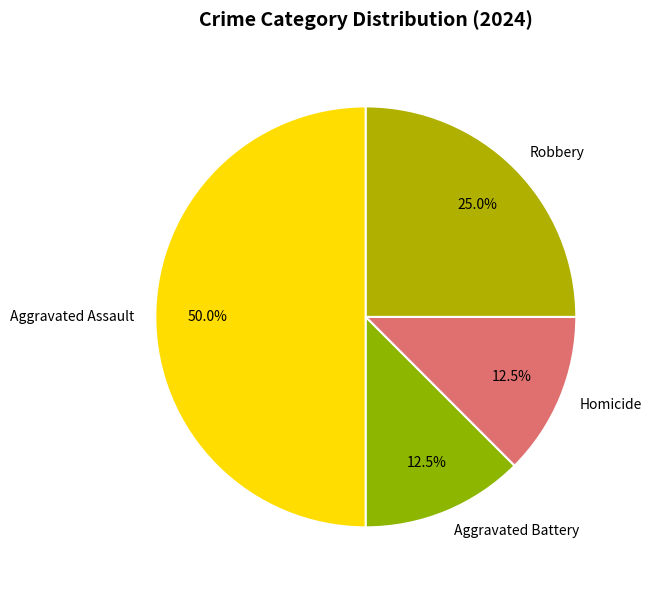

Which slice is the largest?

Aggravated Assault